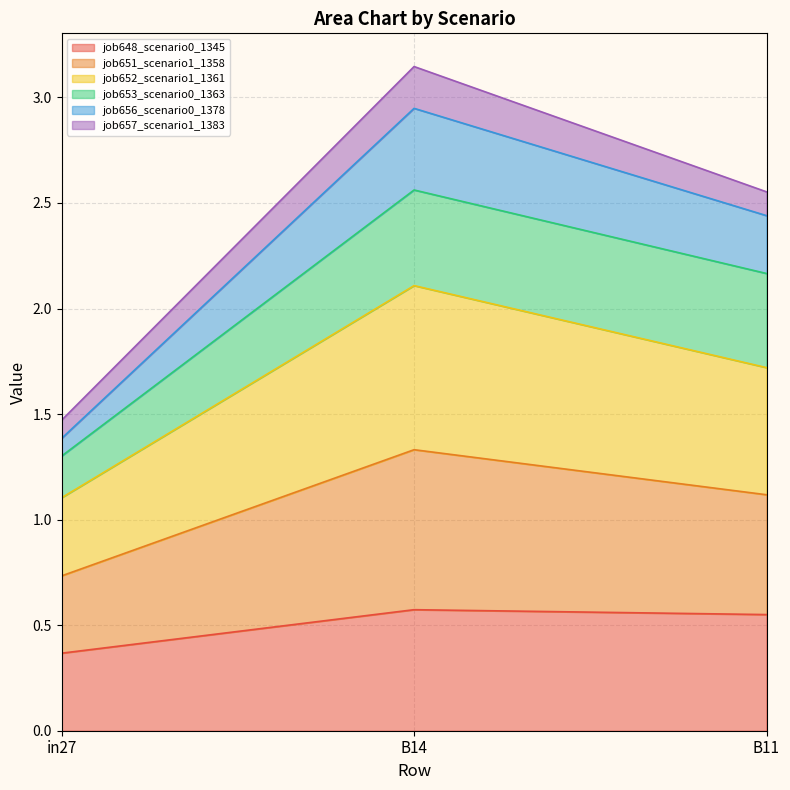

What is the value of the job648_scenario0_1345 point at the 2nd from the left?

0.6